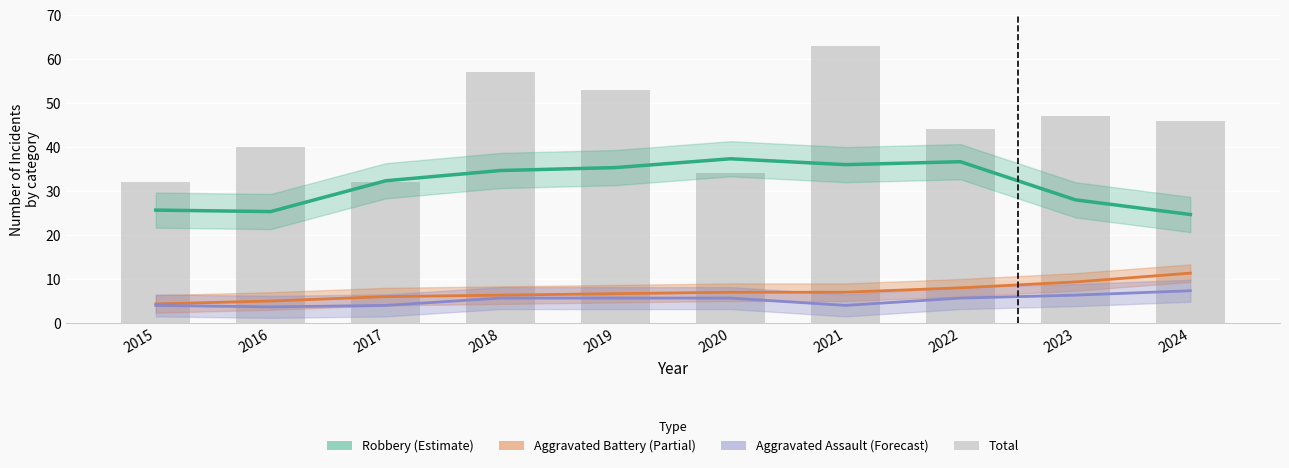

What is the total value across all series at 2018?

103.7